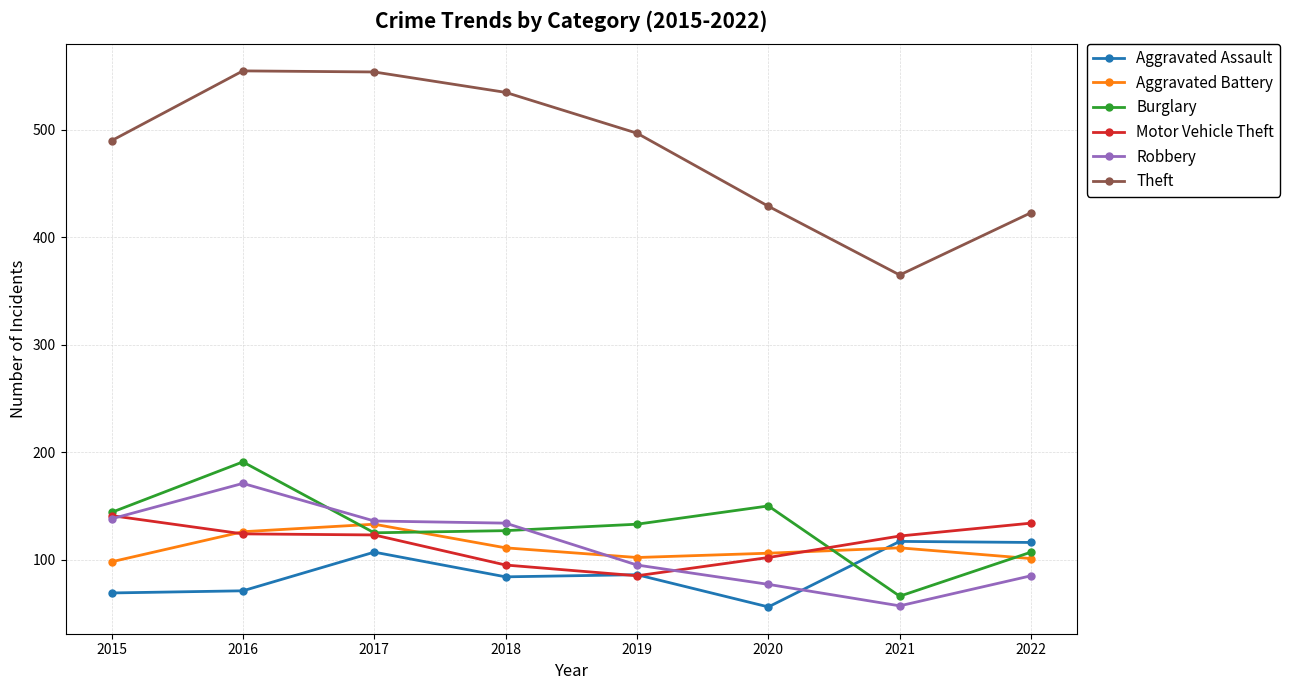

What is the spread (max minus min) of values at 2017?

447